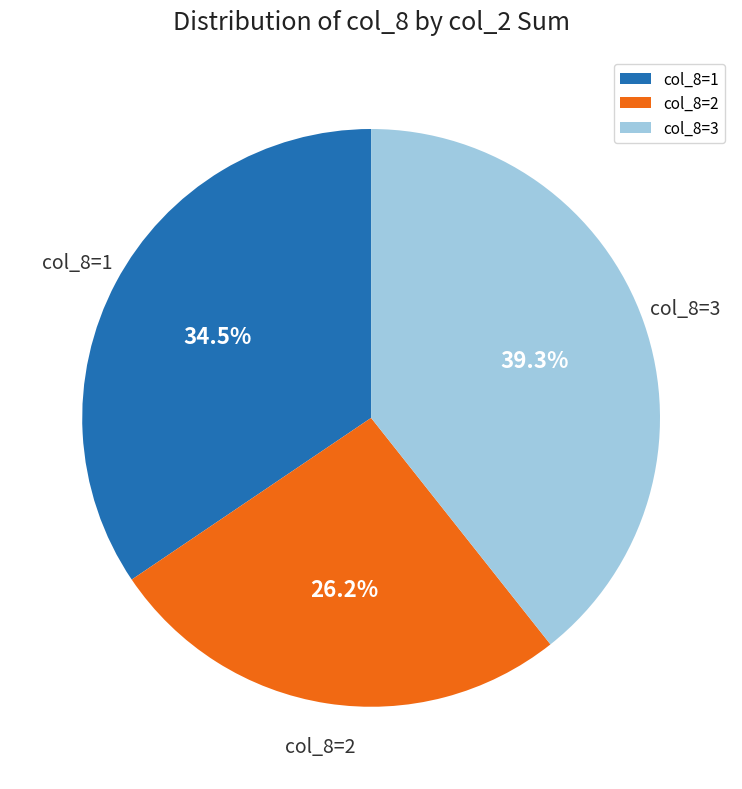

How much of the chart is everything except col_8=1?

65.5%